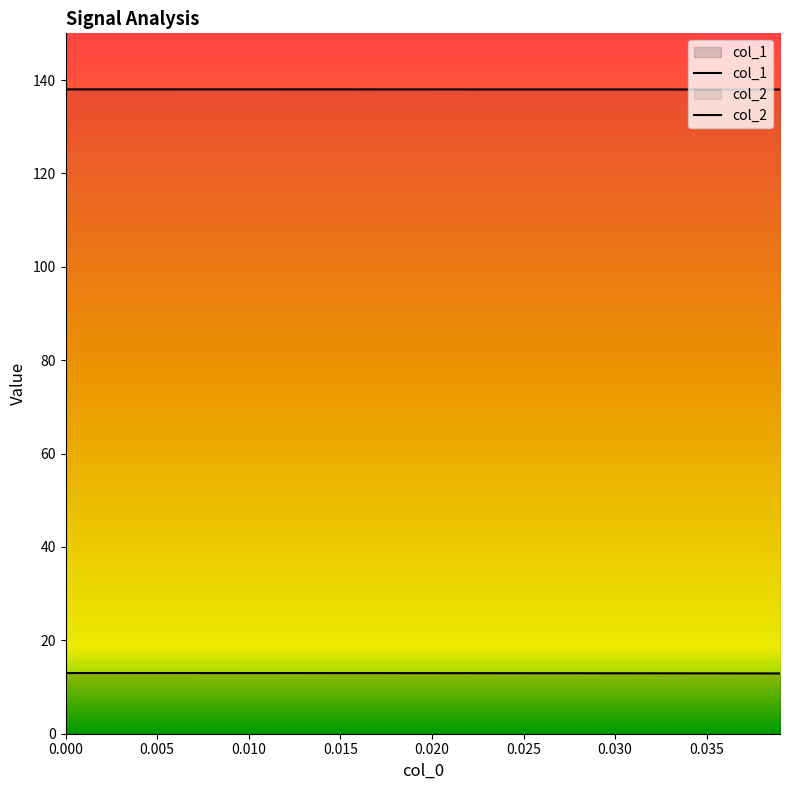

Rank the series by their maximum value, from lowest to highest.

col_1, col_2